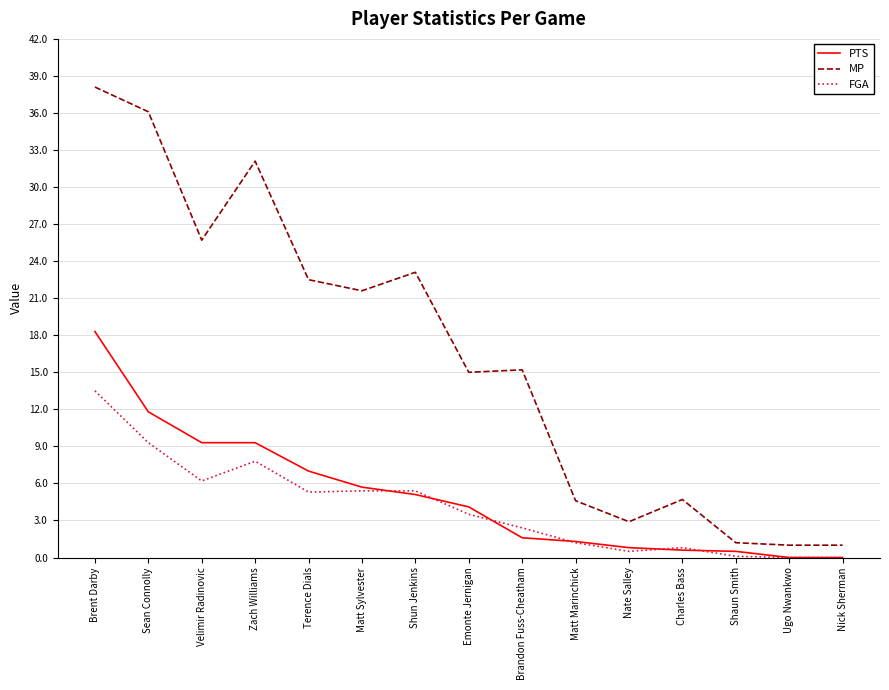

Is it true that PTS equals 11.9 at Ugo Nwankwo?

False